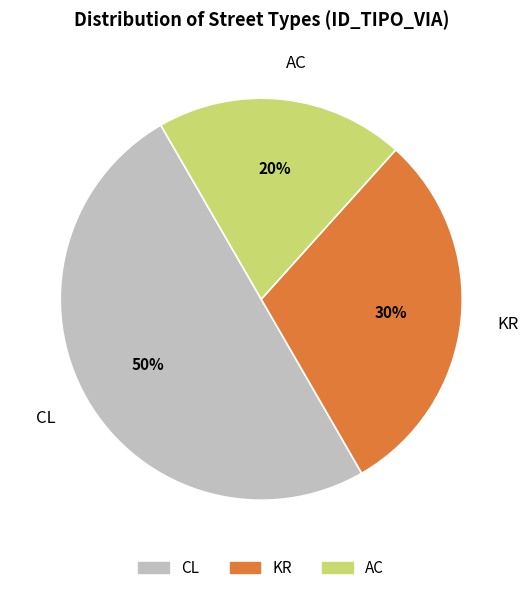

Does AC account for over 50% of the chart?

No